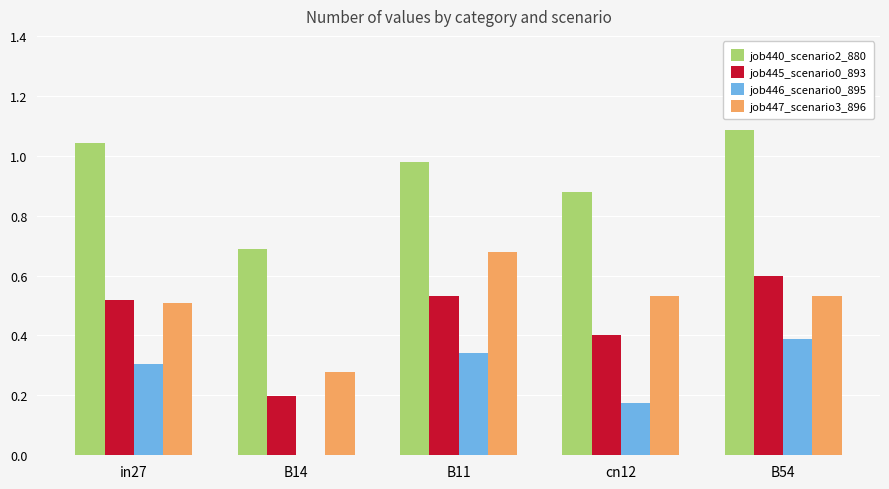

At which label is job445_scenario0_893 closest to 0?

B14